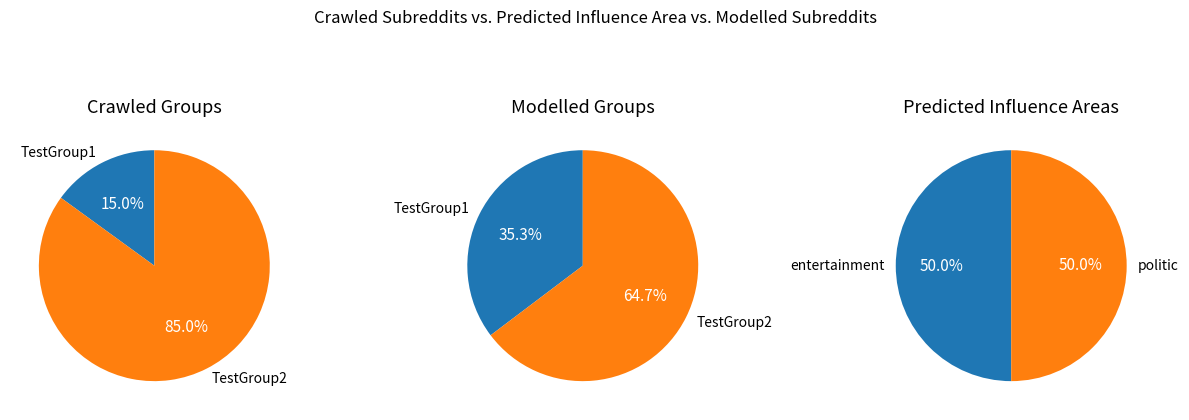

Is the sum of 8 and 3 greater than half?

No